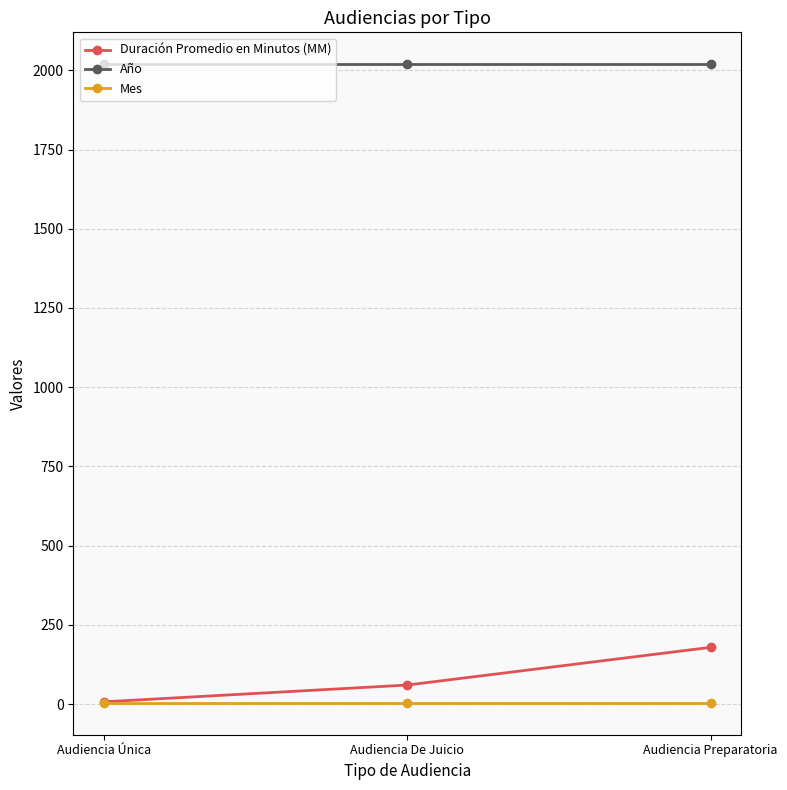

What is the spread (max minus min) of values at Audiencia Preparatoria?

2015